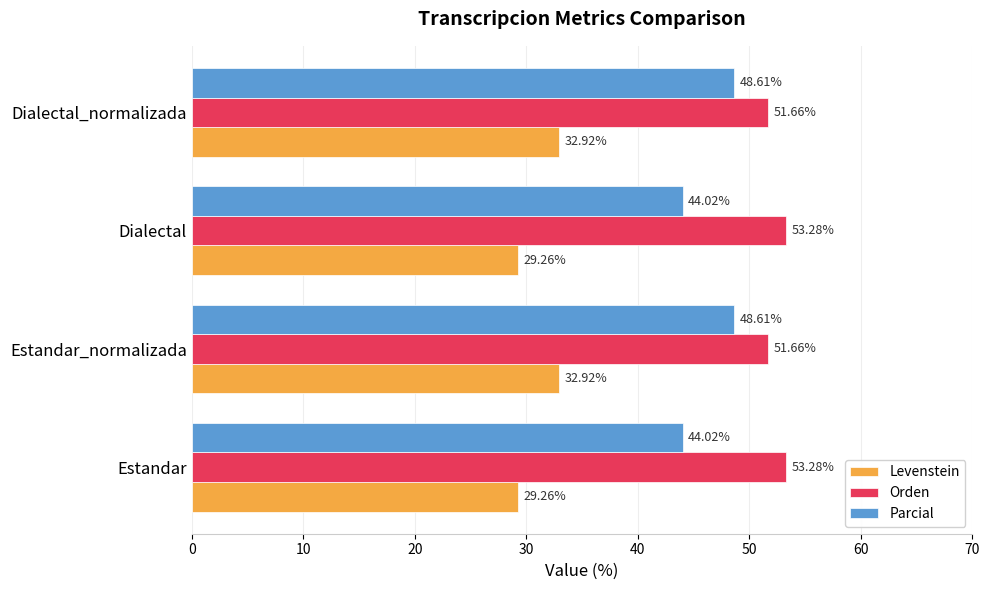

Rank the series by their maximum value, from lowest to highest.

Levenstein, Parcial, Orden